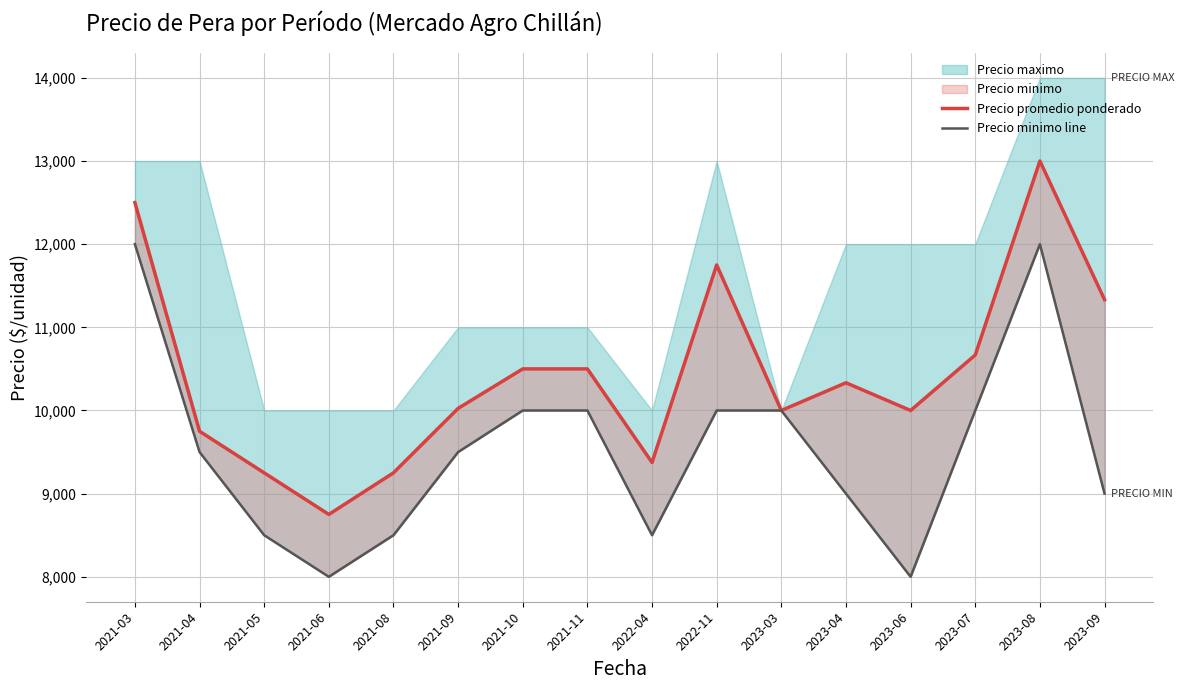

Where is Precio minimo line nearest to the value 10000?

2021-10